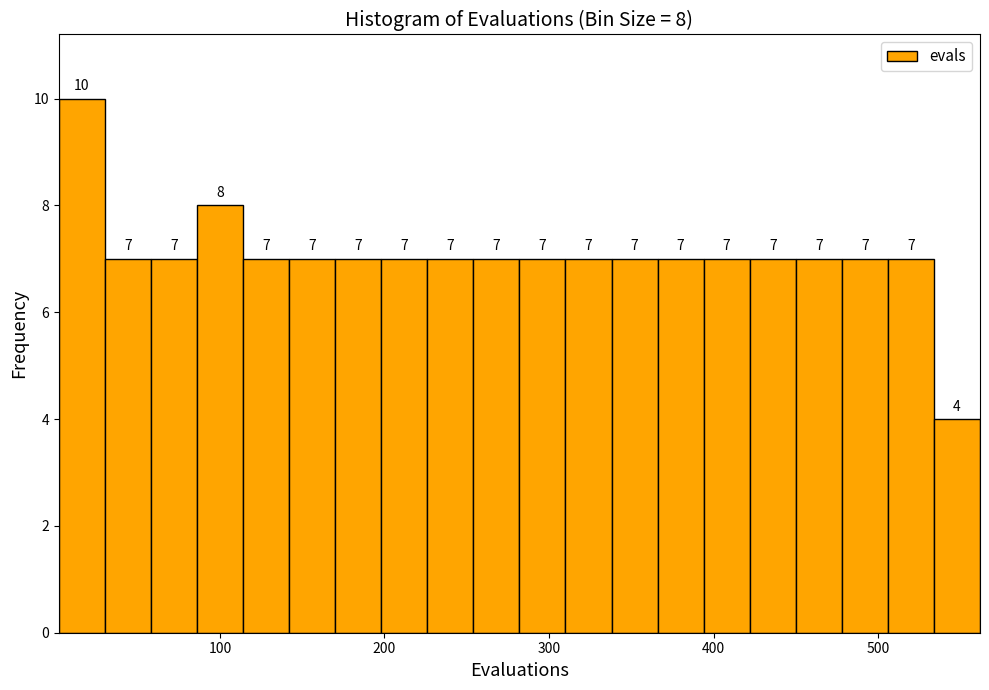

Around what value on the x-axis is the tallest bar? Give the approximate position of its centre, as read against the axis.

20